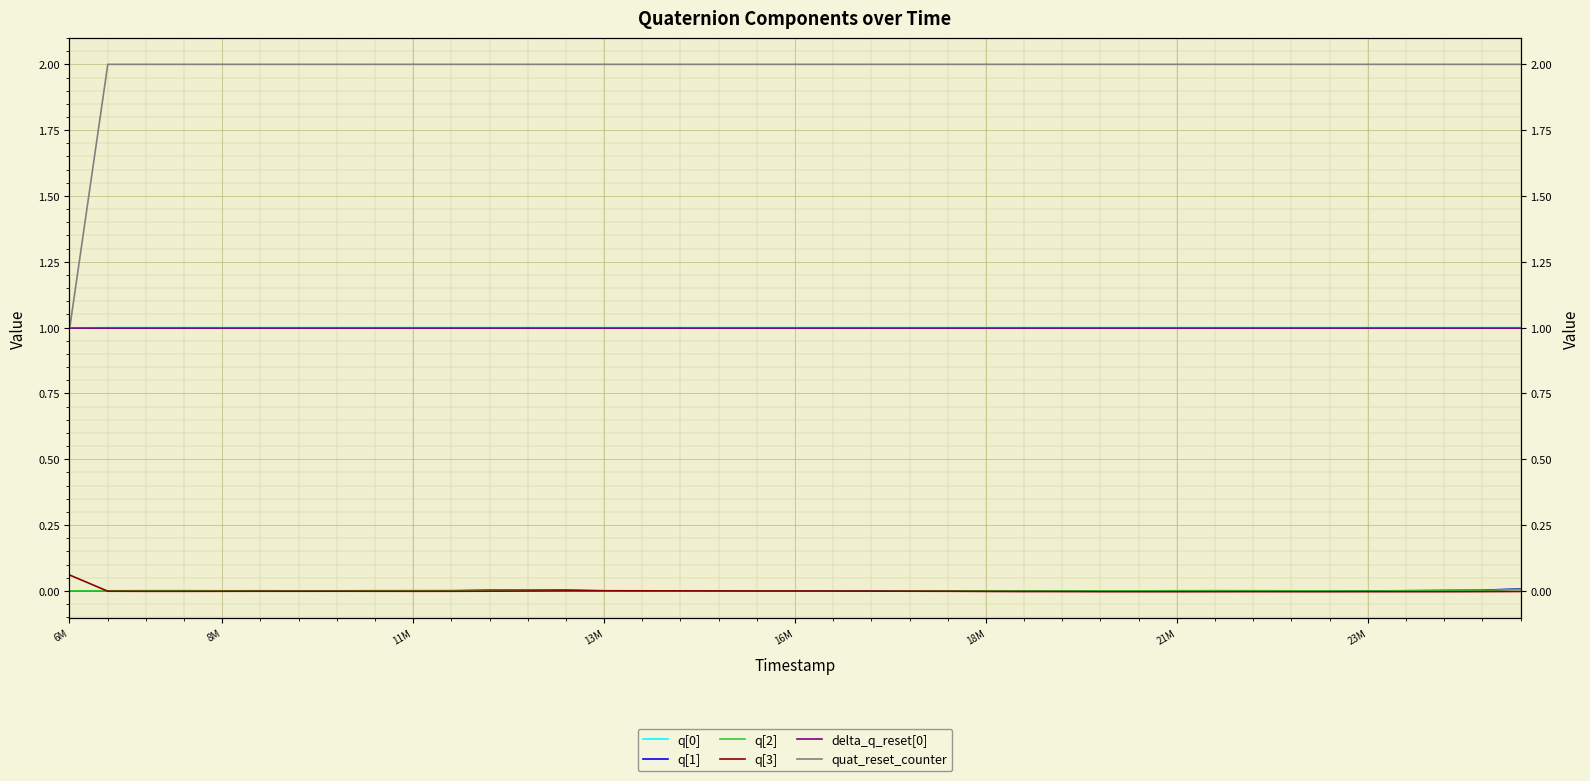

The value of quat_reset_counter at 13M is 2.0. True or false?

True